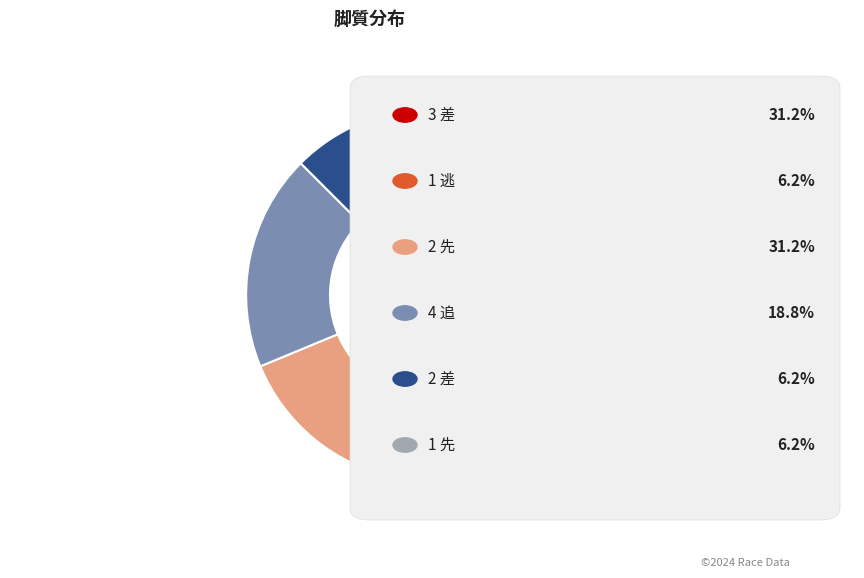

Does any single category account for the majority?

No